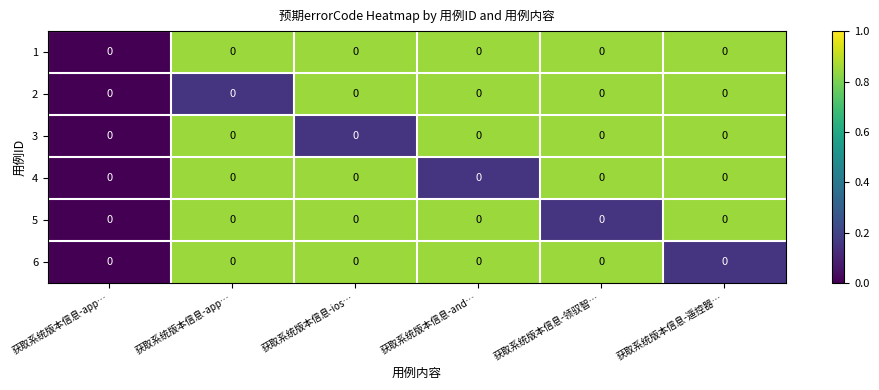

What is the difference between the maximum and minimum values in the 1 series?

0.8